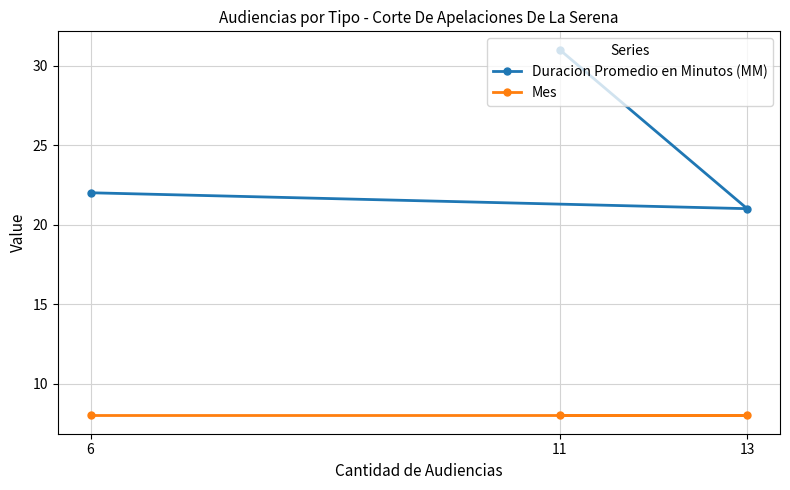

At how many categories does at least one series exceed 10?

3